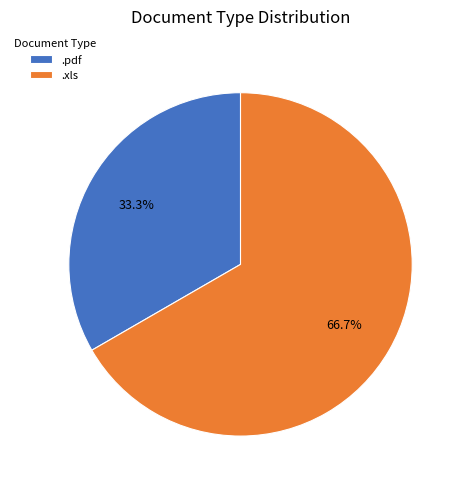

Which slice is the smallest?

.pdf